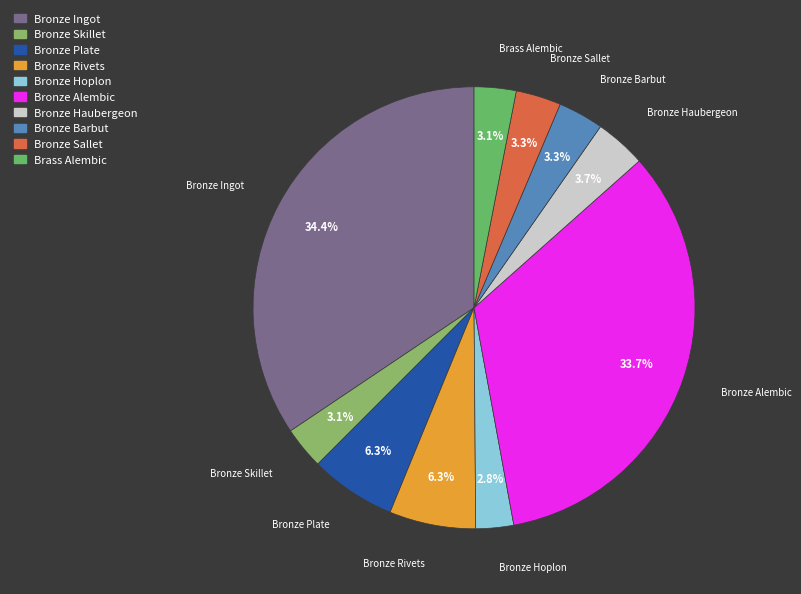

Is it true that Bronze Barbut is 3% of the pie?

True